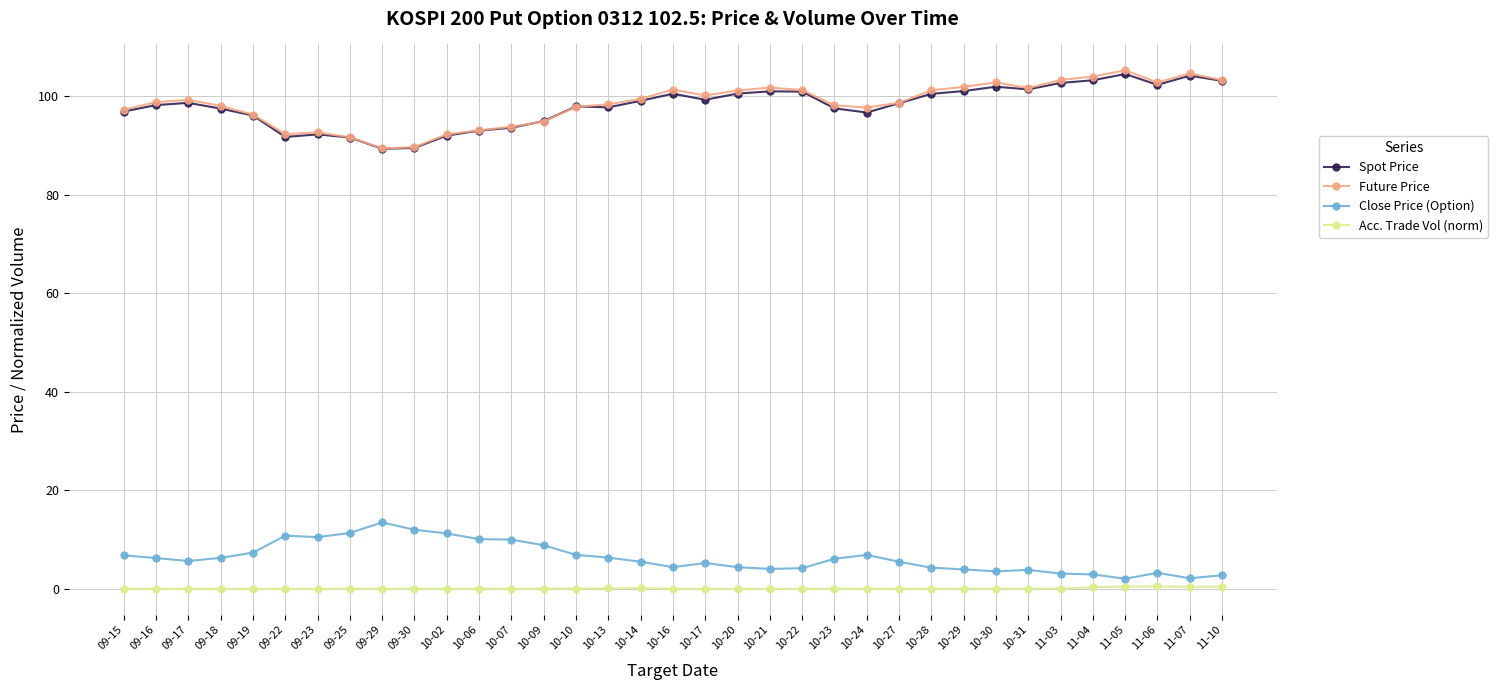

Which series has the widest spread of values?

Future Price